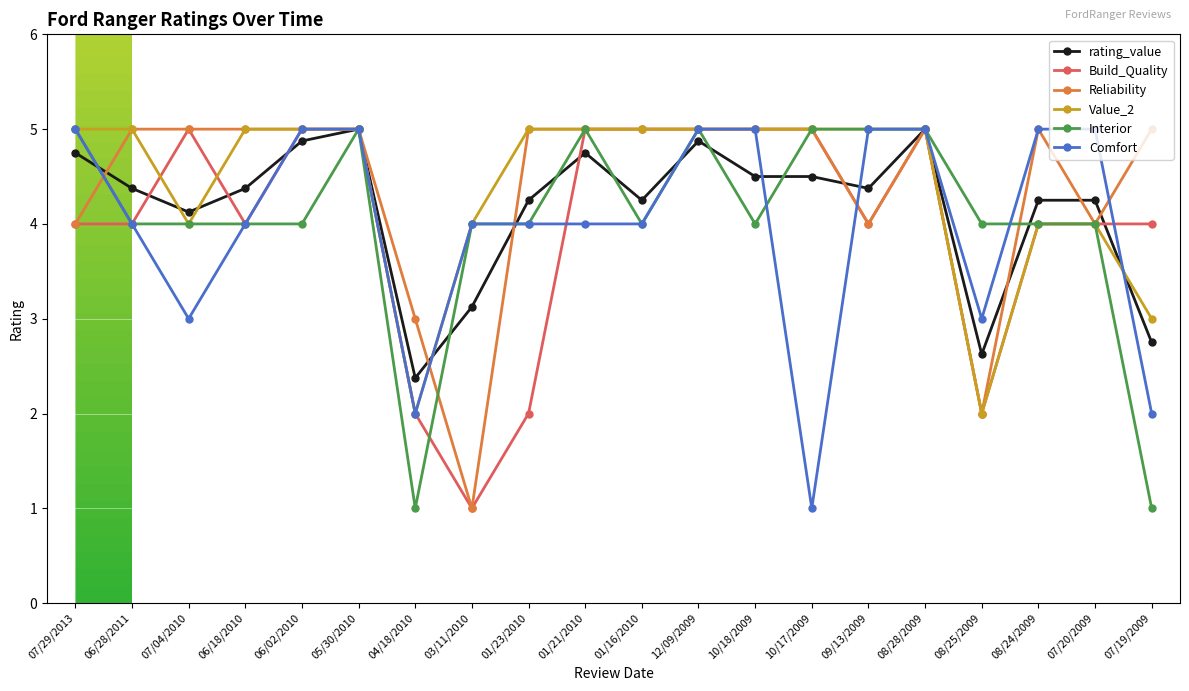

At which label does Comfort first exceed 4?

07/29/2013